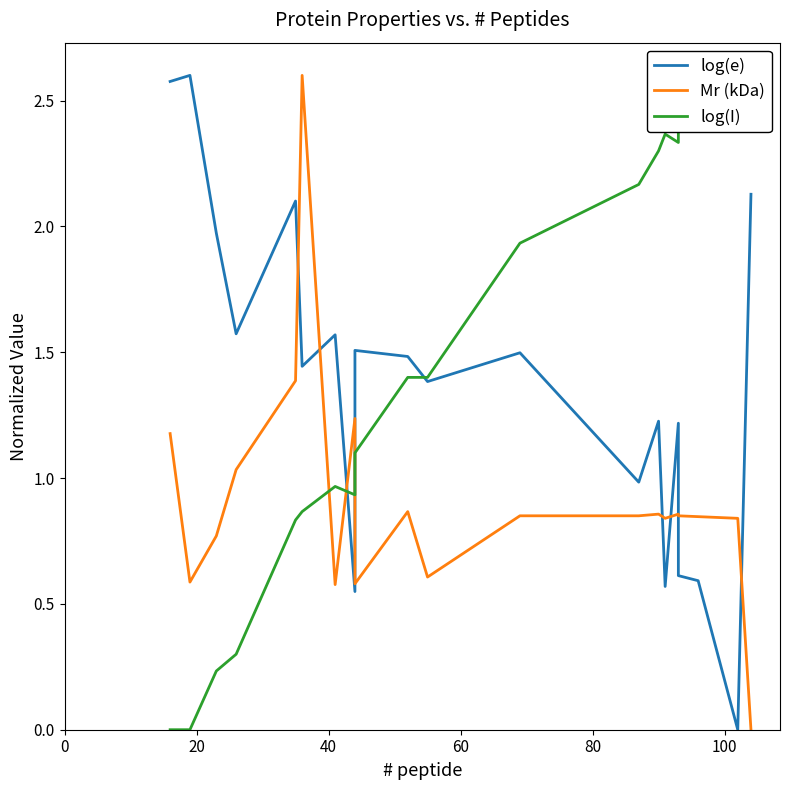

How many data points in log(I) are above 1?

12